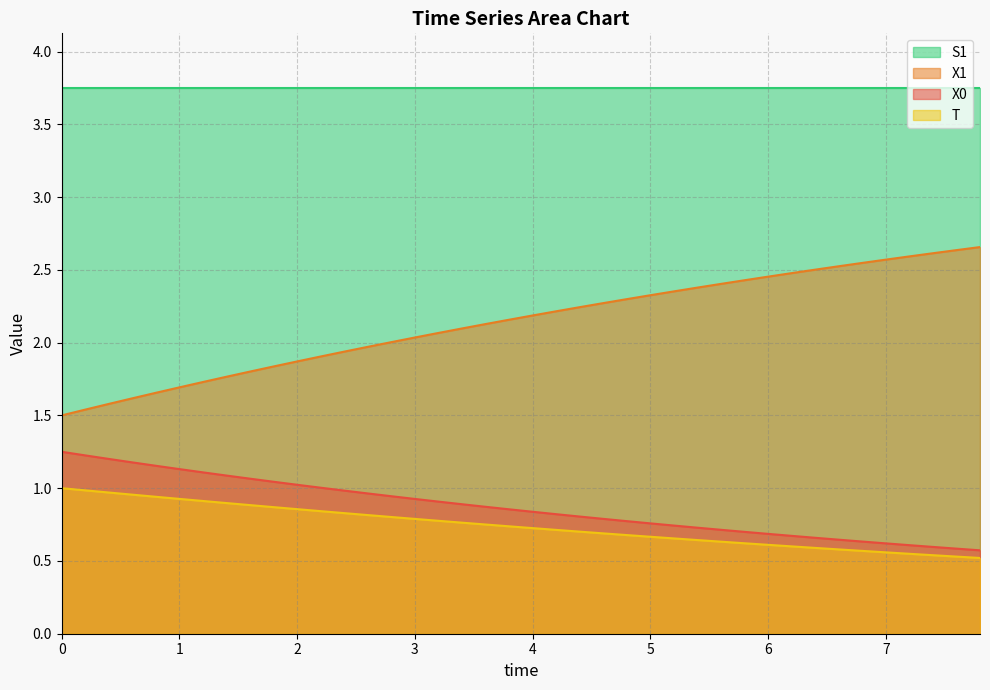

List the series in order of their peak value, highest first.

S1, X1, X0, T